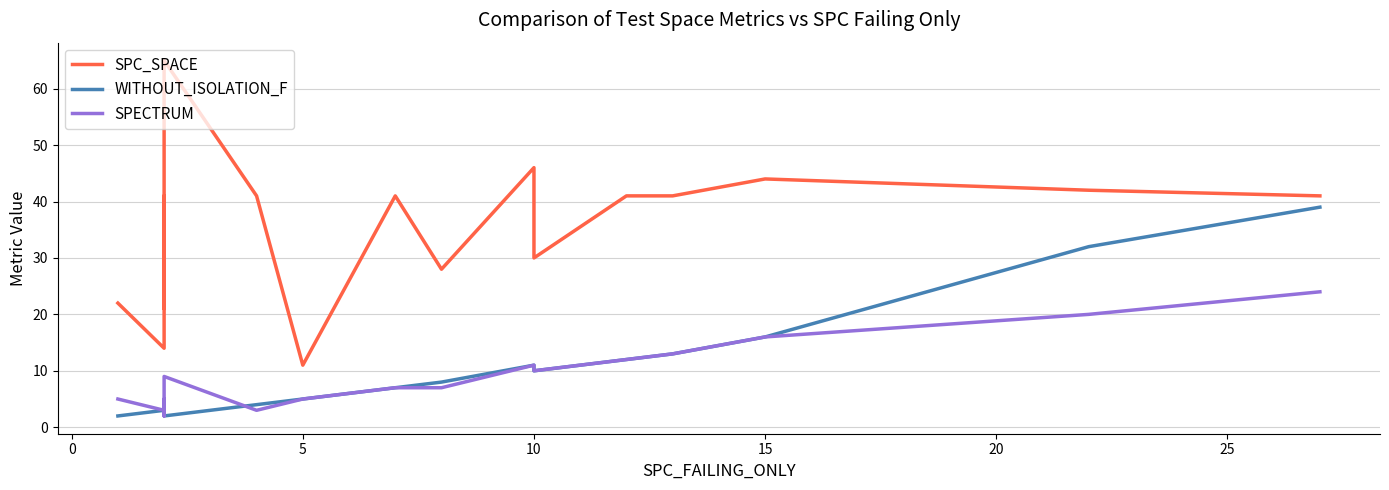

What is the greatest value displayed?

65